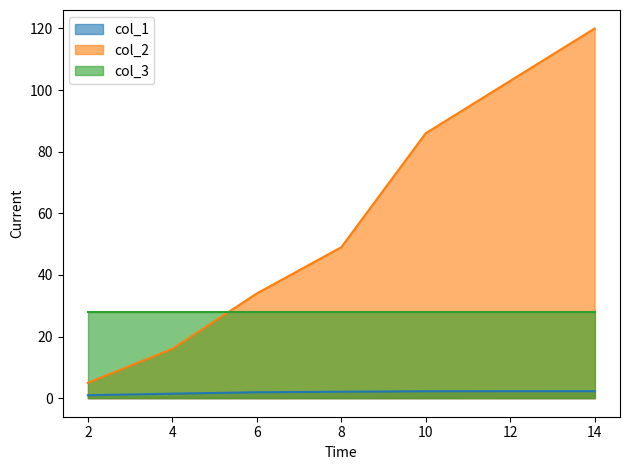

Which label corresponds to the largest value in the chart?

14